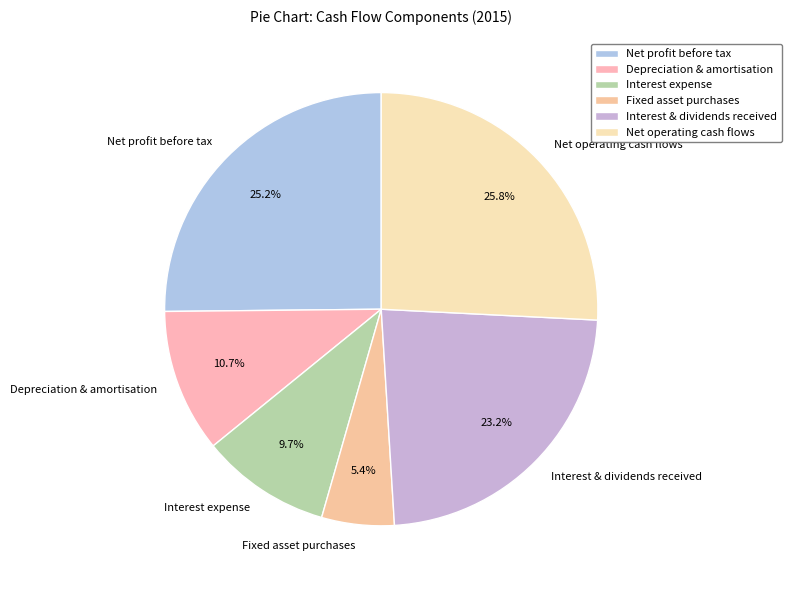

Which has a higher value, Interest expense or Net operating cash flows?

Net operating cash flows